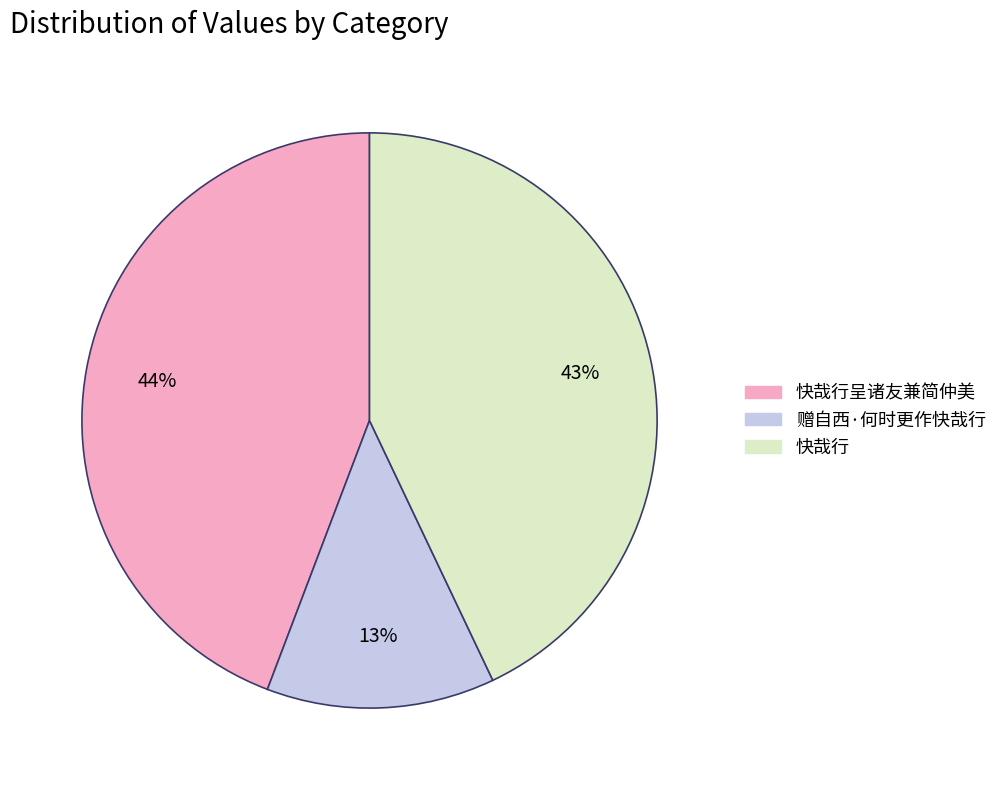

Which slice is the smallest?

赠自西·何时更作快哉行